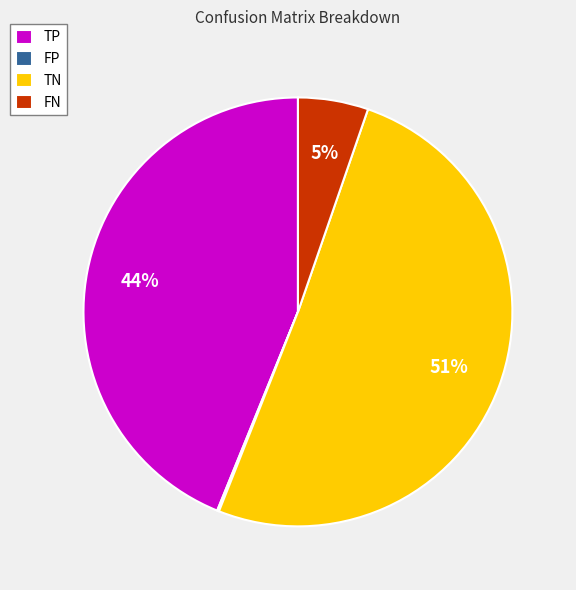

Is TN the majority of the pie?

Yes